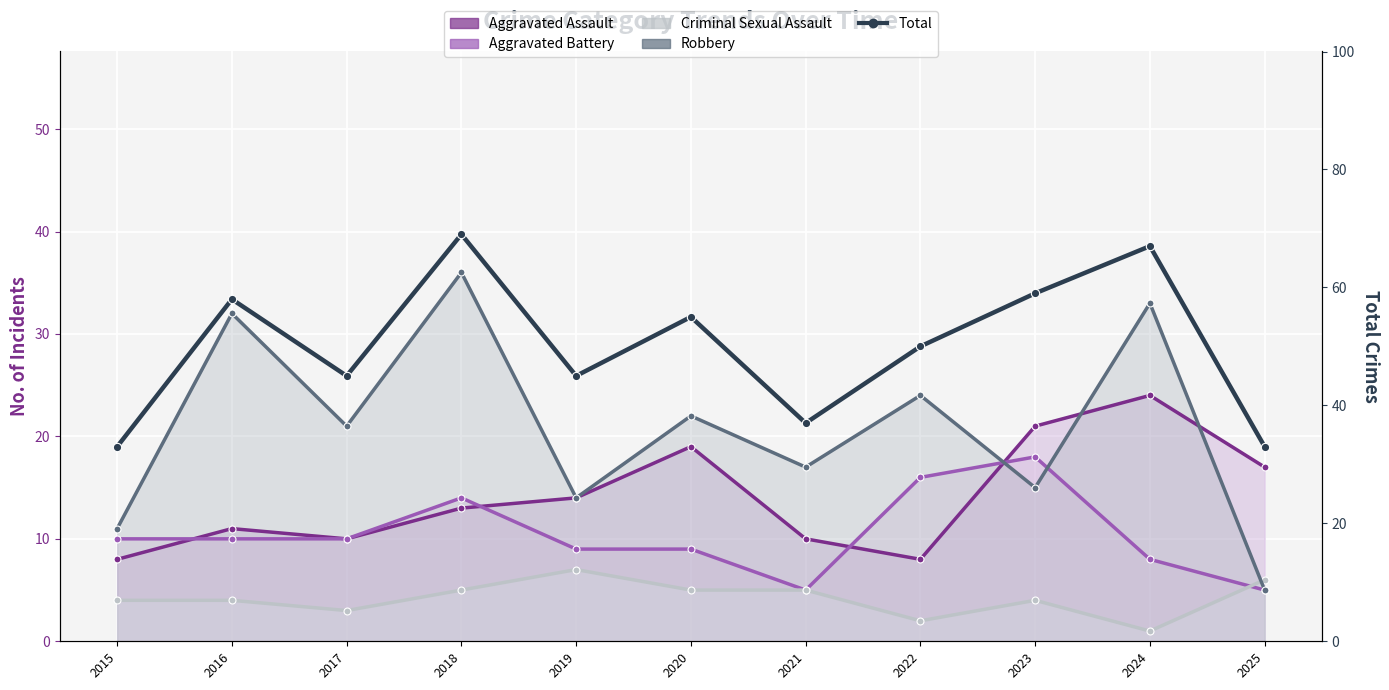

The value at 2025 is 48. True or false?

False